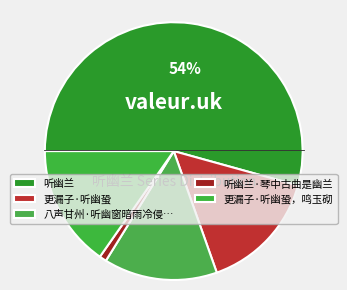

To the nearest percent, what is the combined percentage of 更漏子·听幽蛩，鸣玉砌 and 更漏子·听幽蛩?

31%